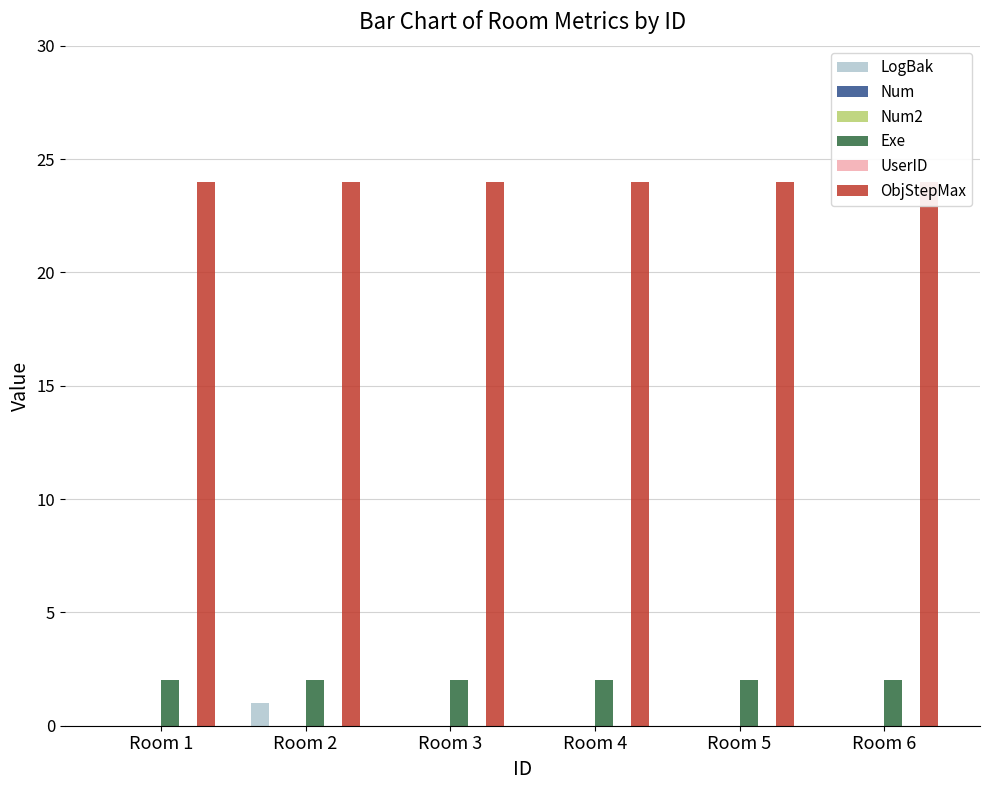

Which series has the widest spread of values?

LogBak